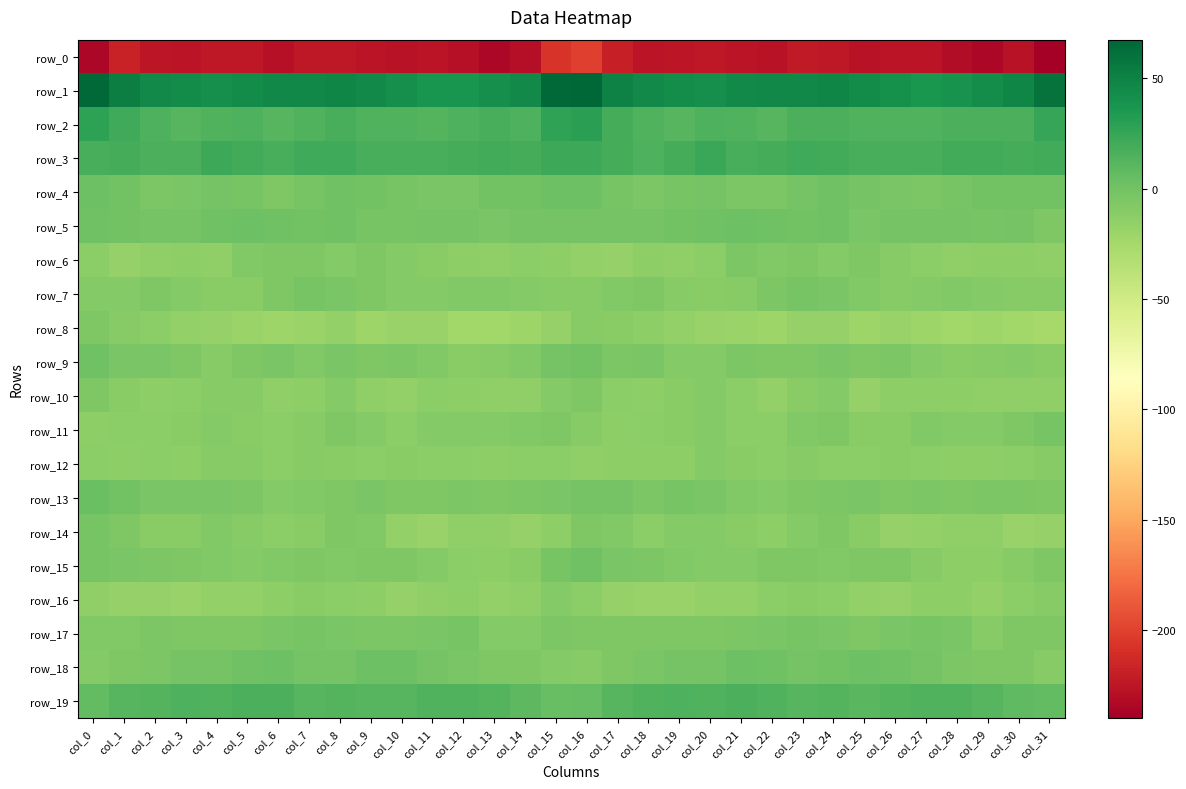

Which category has the lowest value across all series?

col_31